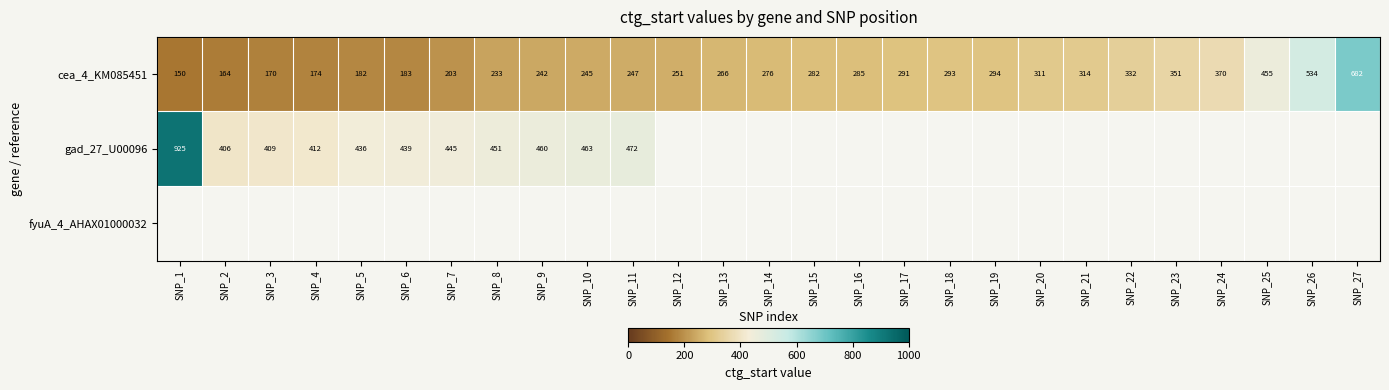

What is the approximate value of cea_4_KM085451 at SNP_14?

276